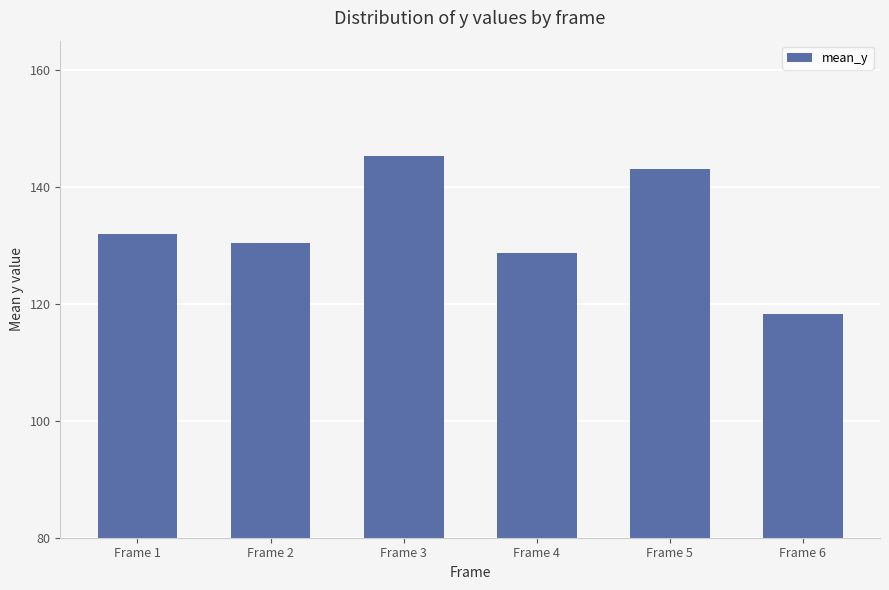

How many data points does each series have?

6